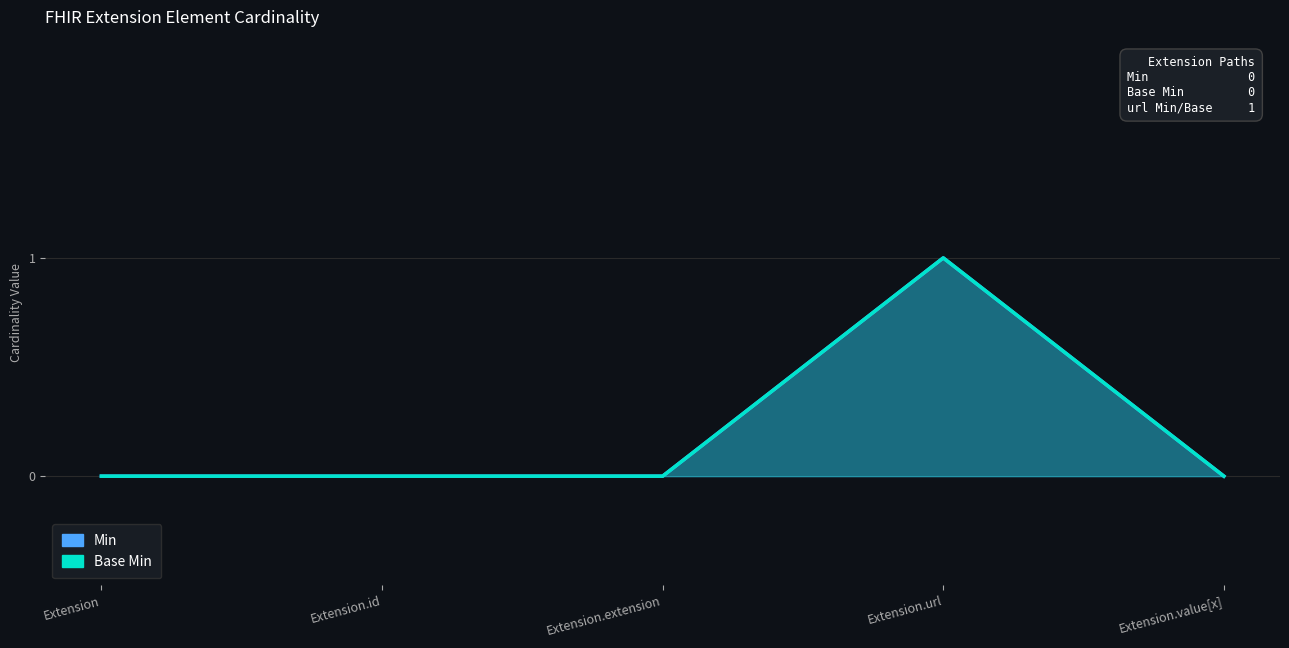

Which series has the widest spread of values?

Min